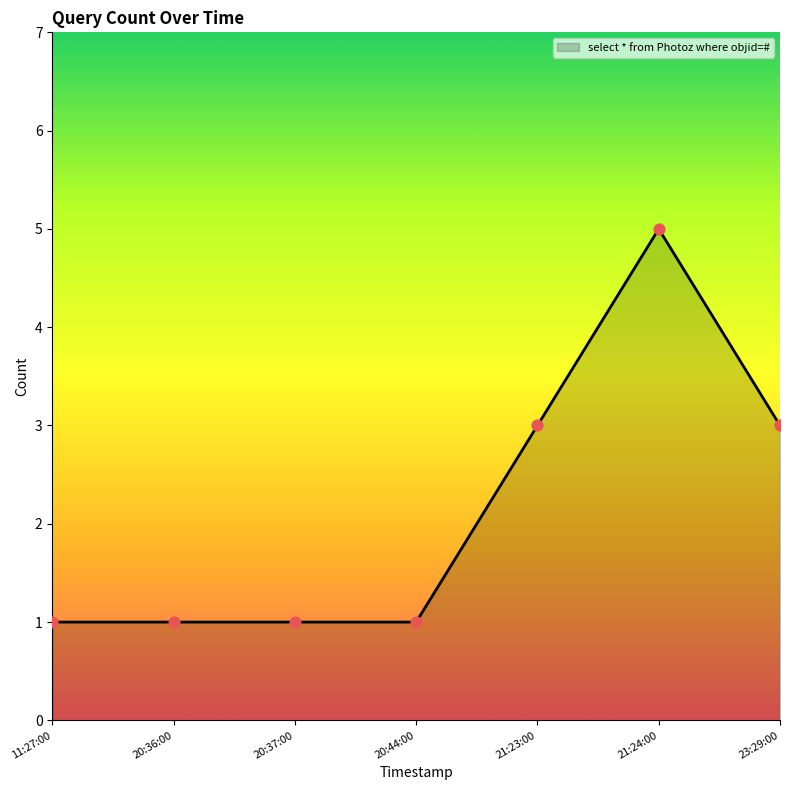

Which has a higher value, 21:24:00 or 23:29:00?

21:24:00